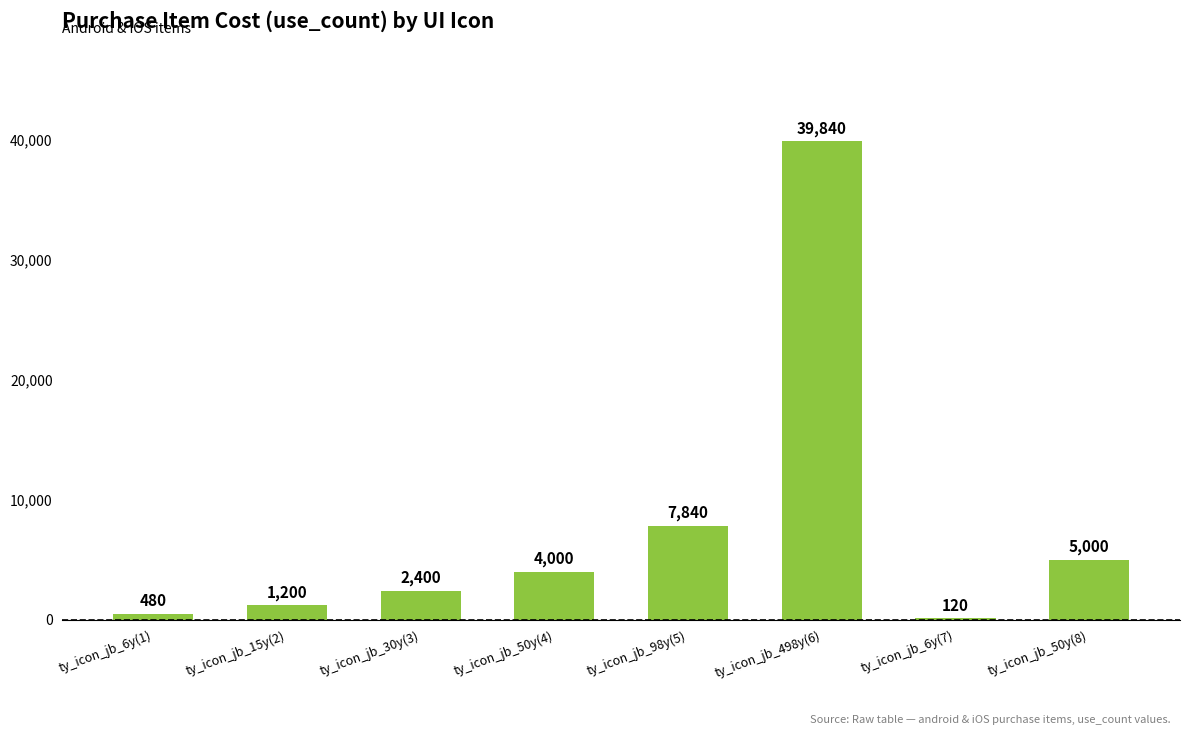

What is the sum of the values at ty_icon_jb_50y(8) and ty_icon_jb_15y(2)?

6200